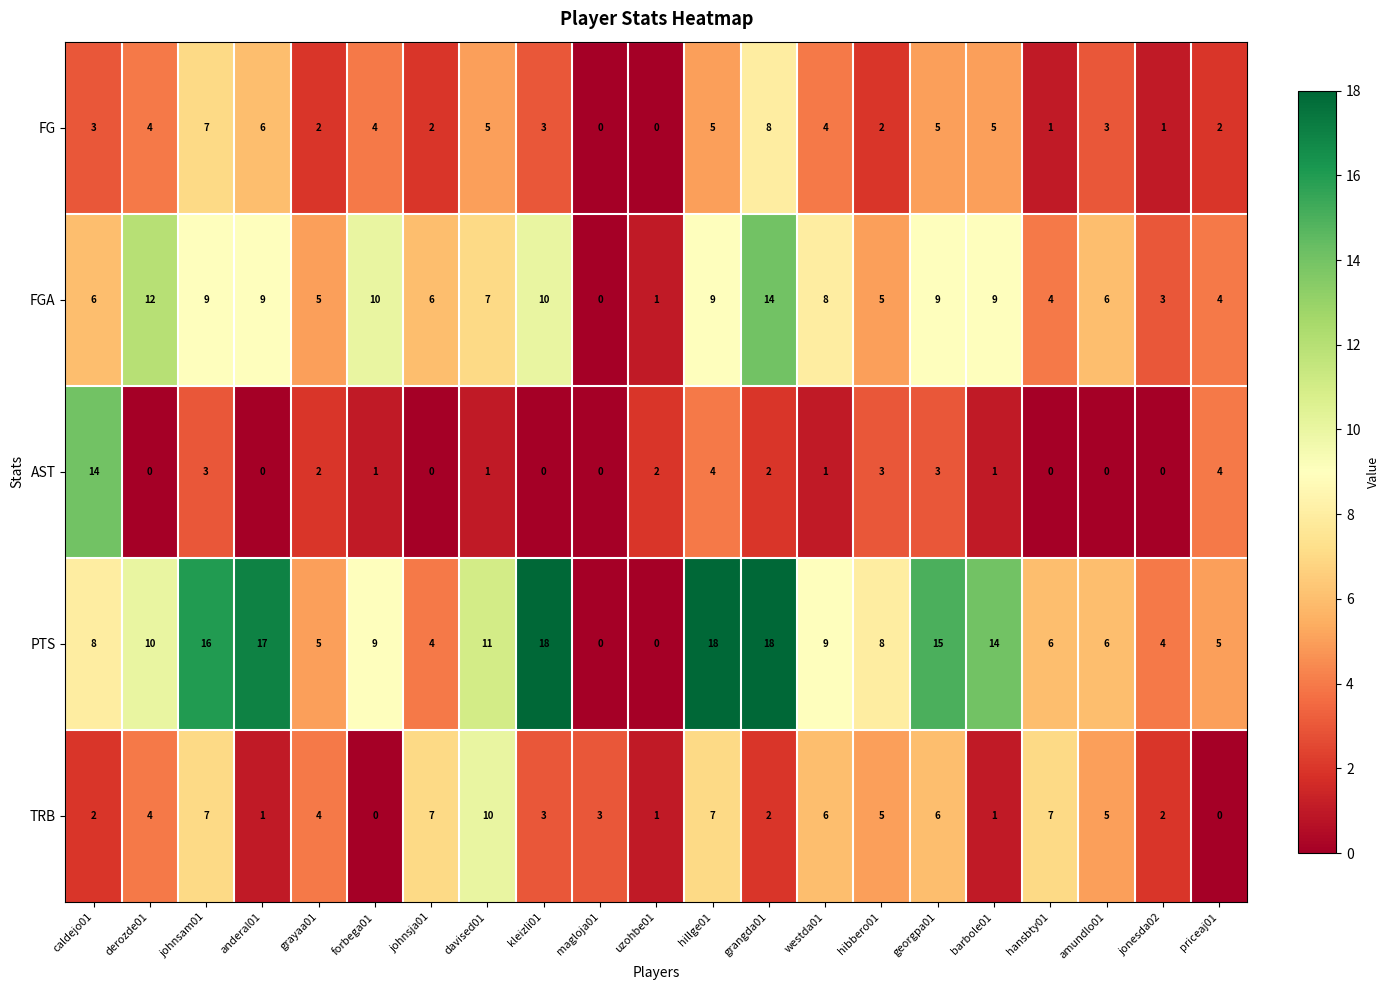

What is the maximum value shown in the chart?

18